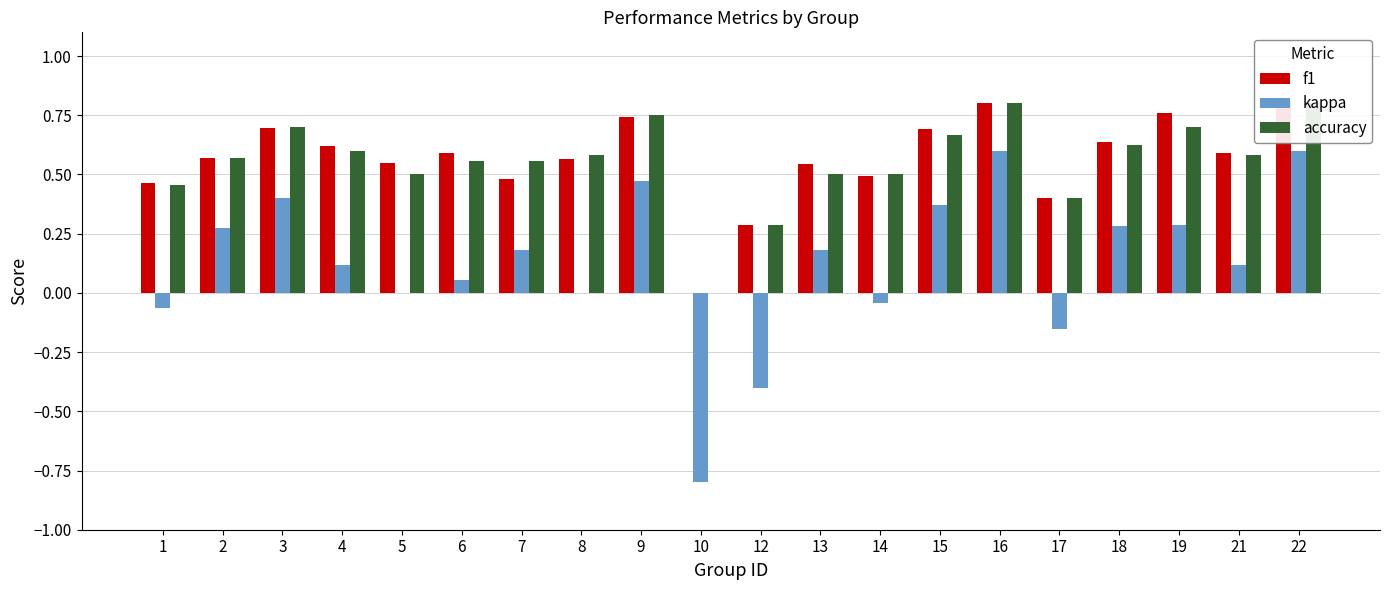

What are all the series names shown in the legend?

f1, kappa, accuracy